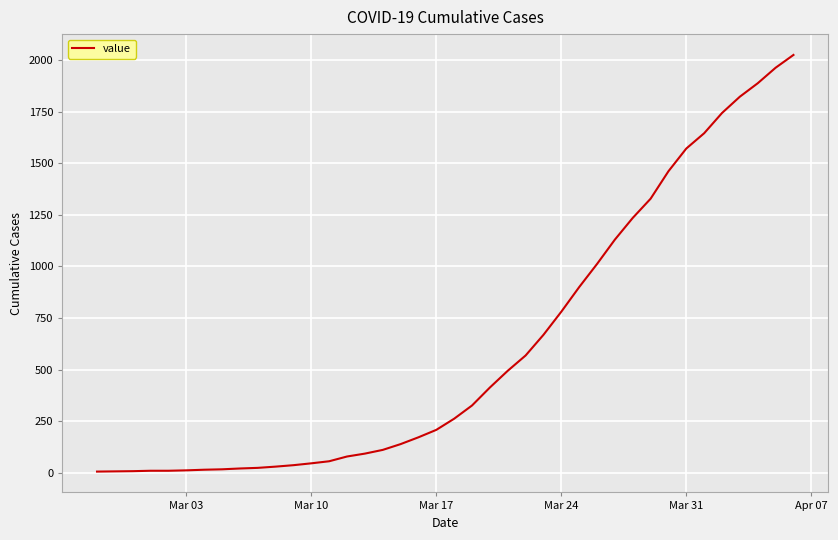

What is the maximum value shown in the chart?

2024